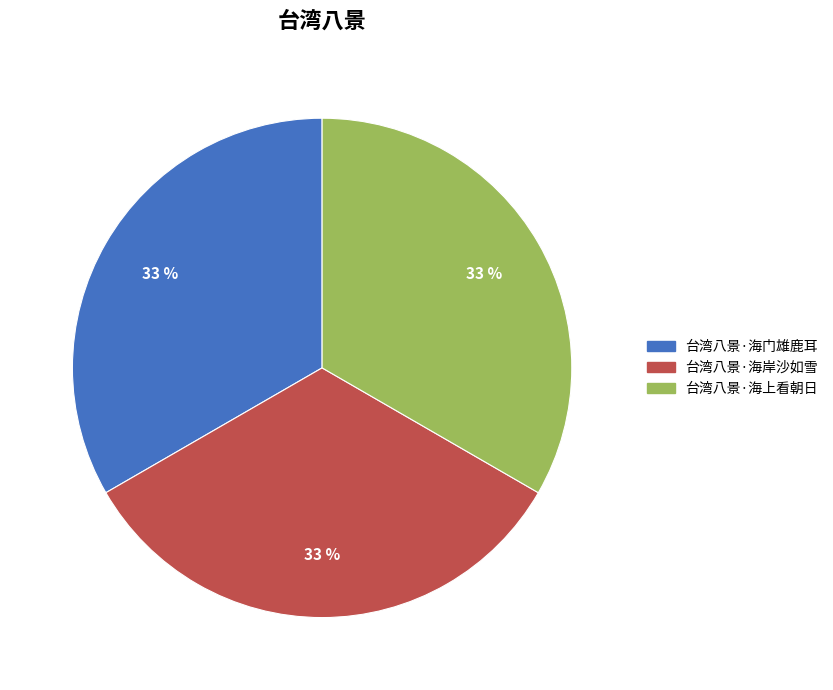

Approximately how many times larger is the value at 台湾八景·海上看朝日 compared to 台湾八景·海门雄鹿耳?

1.0